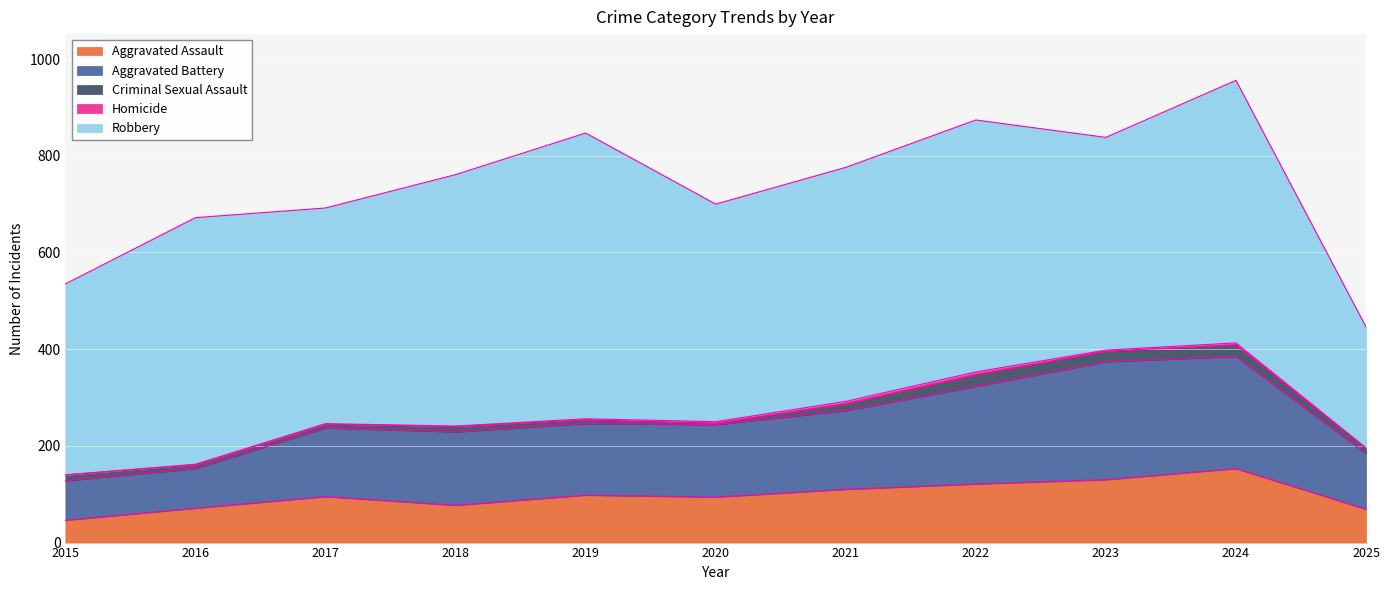

True or false: Criminal Sexual Assault has more than 1 points higher than both neighbors.

True